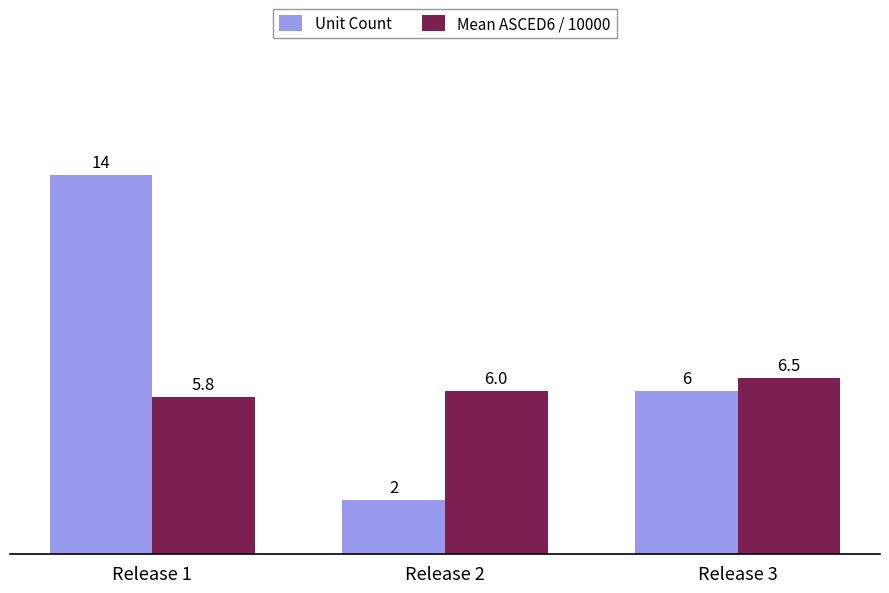

Between Release 2 and Release 3, which series saw the biggest shift?

Unit Count